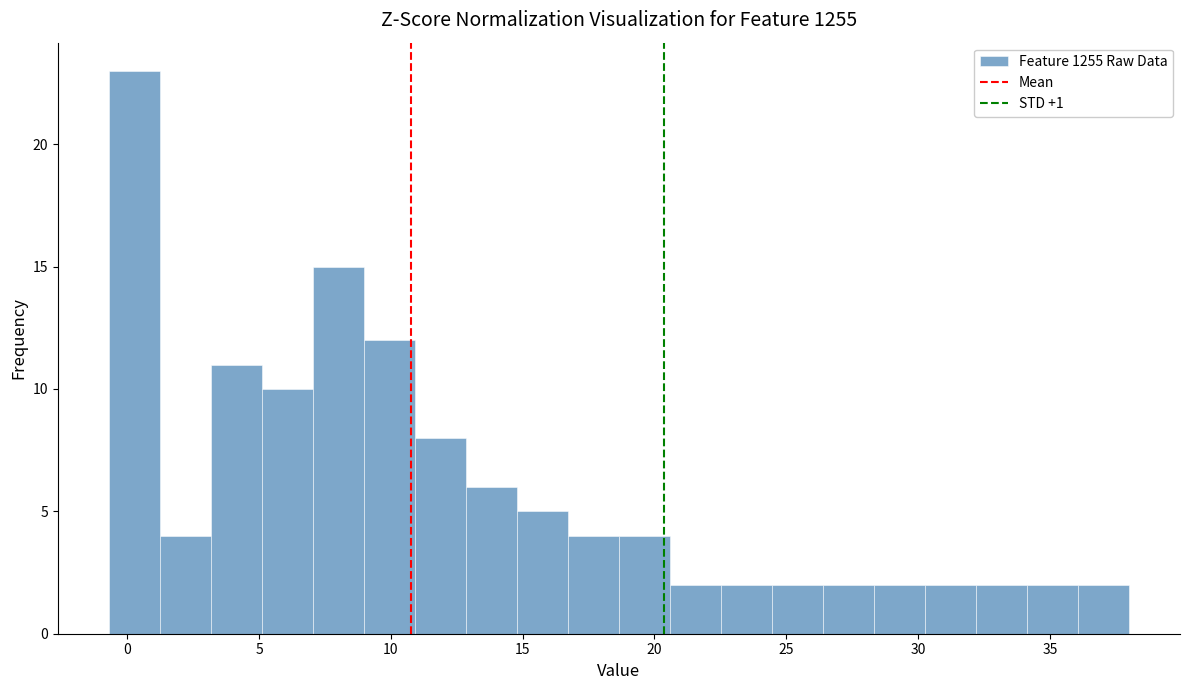

Read against the x-axis, roughly where is the centre of the tallest bar?

0.5